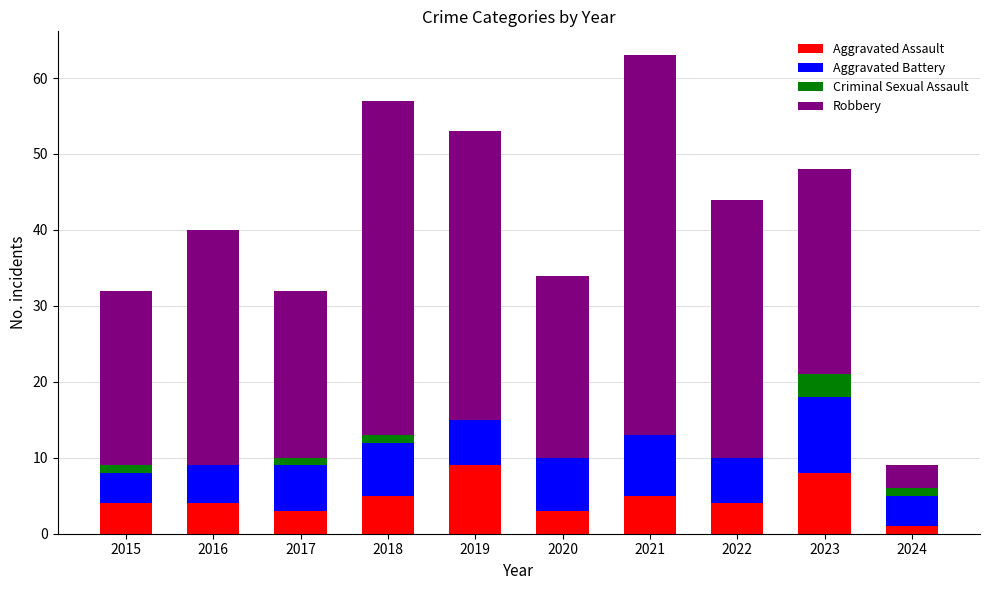

At which category is the sum across all series the highest?

2021